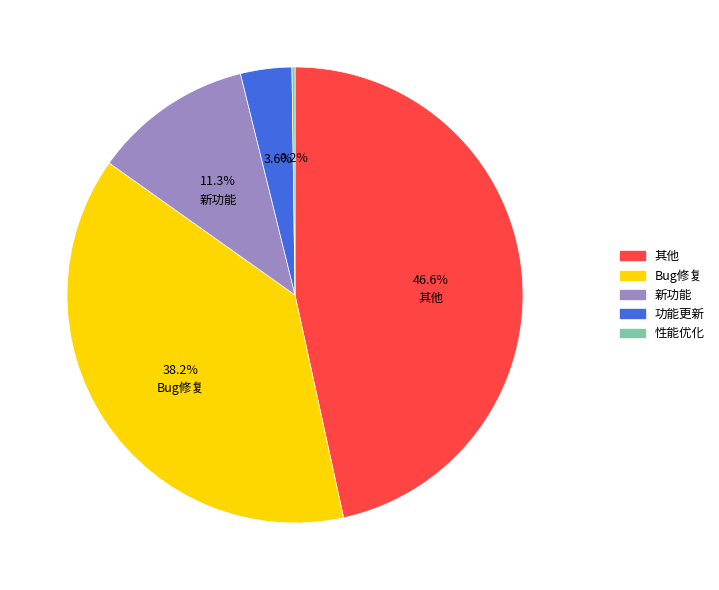

Which category has the biggest portion of the pie?

其他